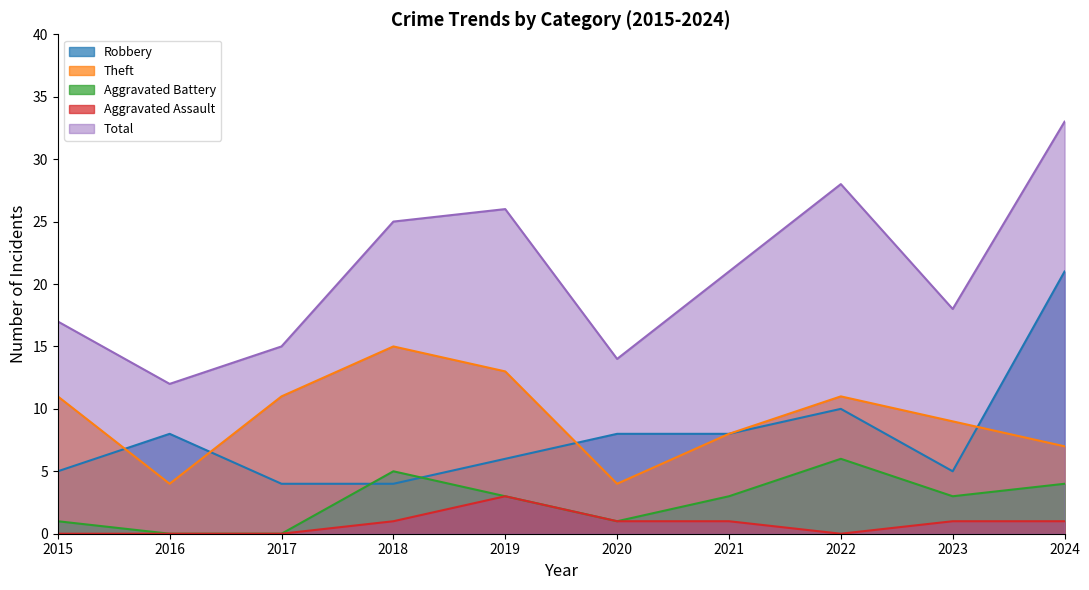

True or false: Aggravated Battery and Aggravated Assault intersect in this chart.

False